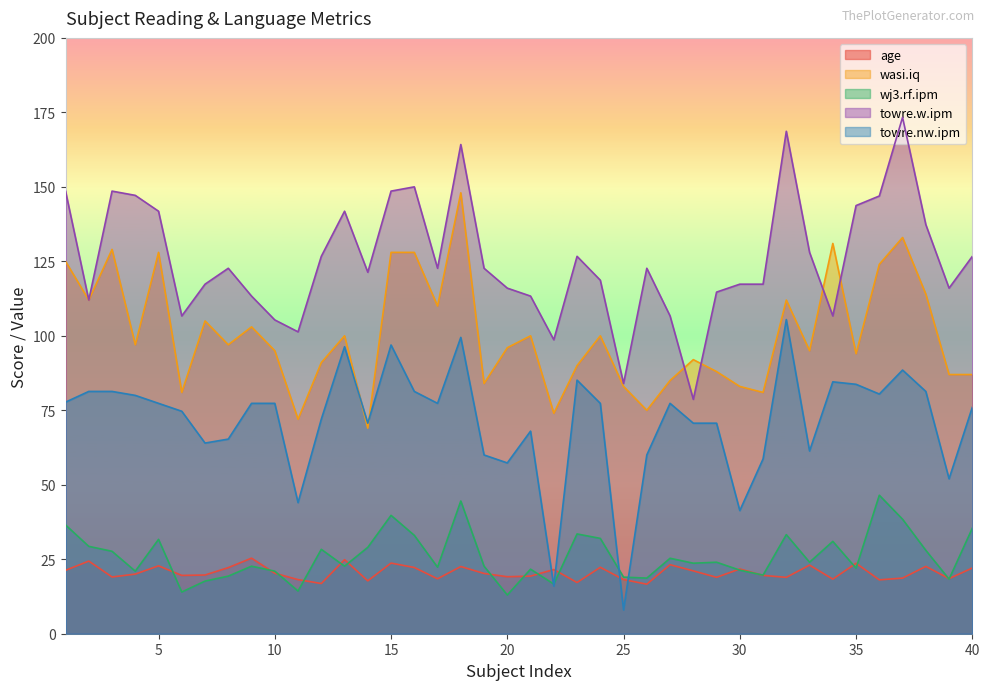

At which category is the sum across all series the highest?

18